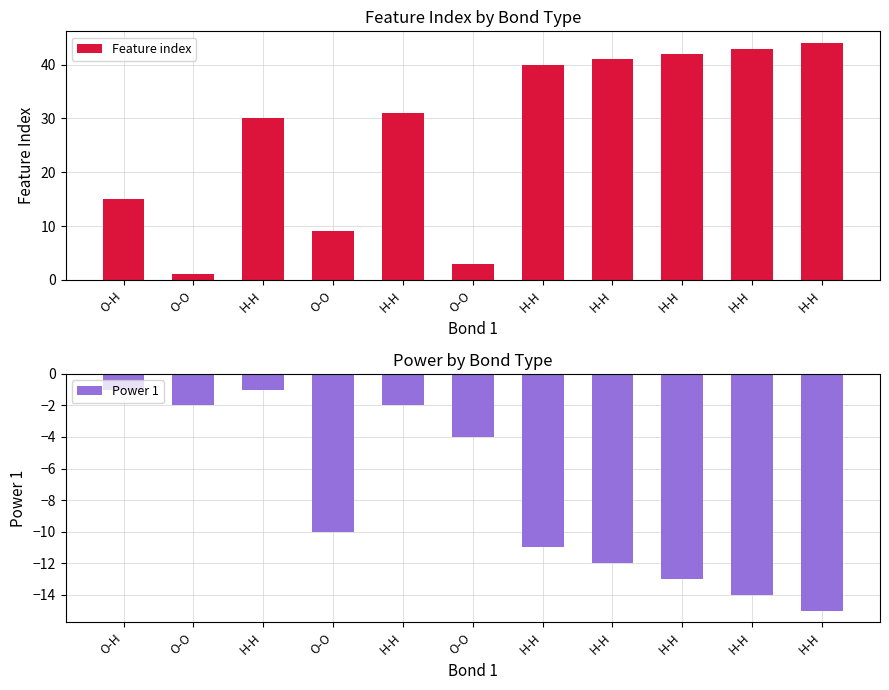

Reading left to right, transcribe all the data shown in this chart.

Feature index: O-H=15	O-O=1	H-H=30	O-O=9	H-H=31	O-O=3	H-H=40	H-H=41	H-H=42	H-H=43	H-H=44
Power 1: O-H=-1	O-O=-2	H-H=-1	O-O=-10	H-H=-2	O-O=-4	H-H=-11	H-H=-12	H-H=-13	H-H=-14	H-H=-15